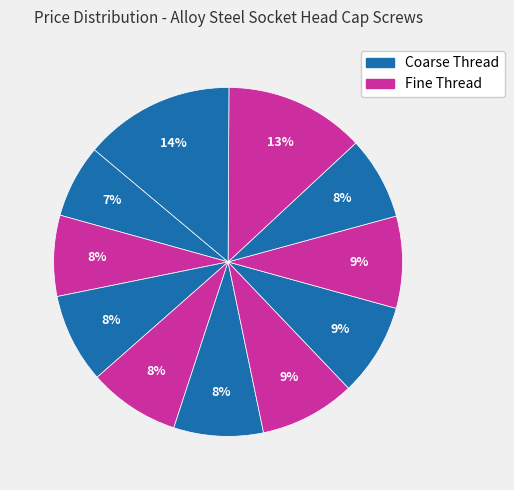

Rank the categories by value from lowest to highest.

10-32 1/2", 10-32 3/4", 5/16"-18 1", 1/4"-20 3/4", 10-32 1", 1/4"-20 1/2", 5/16"-18 3/4", 1/4"-20 1-1/2", 1/4"-20 1", 3/8"-16 1", 3/8"-16 1-1/2"